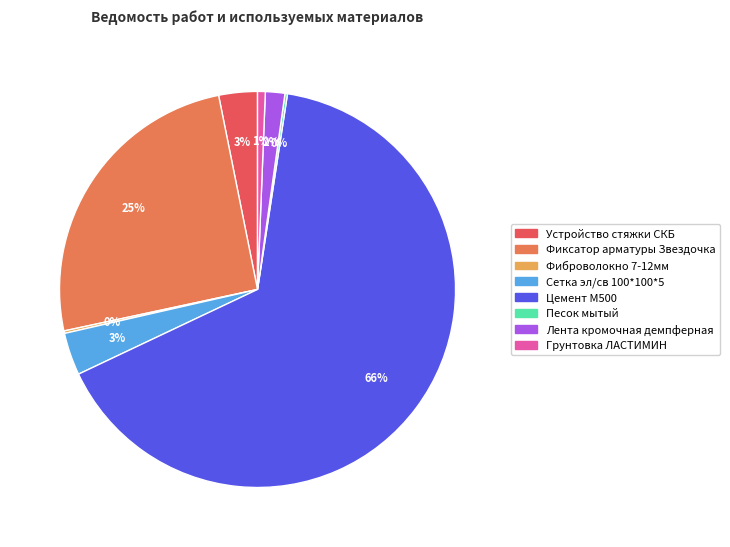

Which slice is the smallest?

Фиброволокно 7-12мм